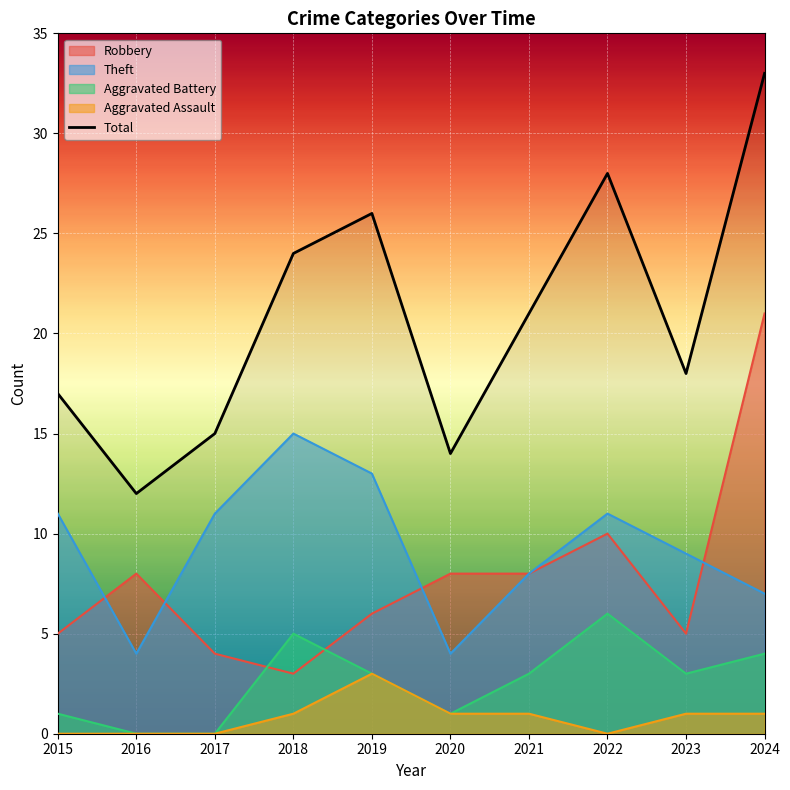

True or false: Total and Theft cross at least once.

False